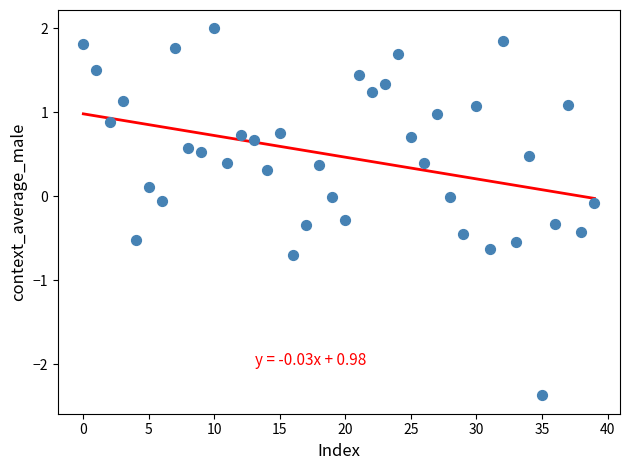

What is the range of Y values (max minus min)?

4.4